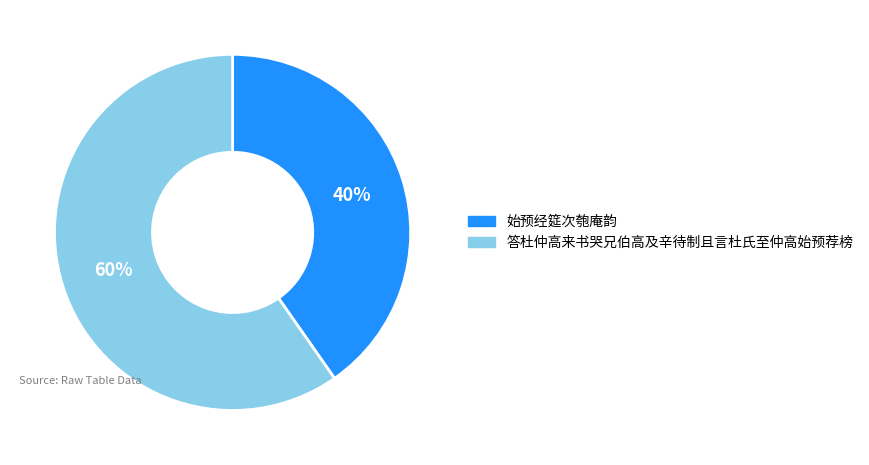

Which has a higher value, 答杜仲高来书哭兄伯高及辛待制且言杜氏至仲高始预荐榜 or 始预经筵次匏庵韵?

答杜仲高来书哭兄伯高及辛待制且言杜氏至仲高始预荐榜